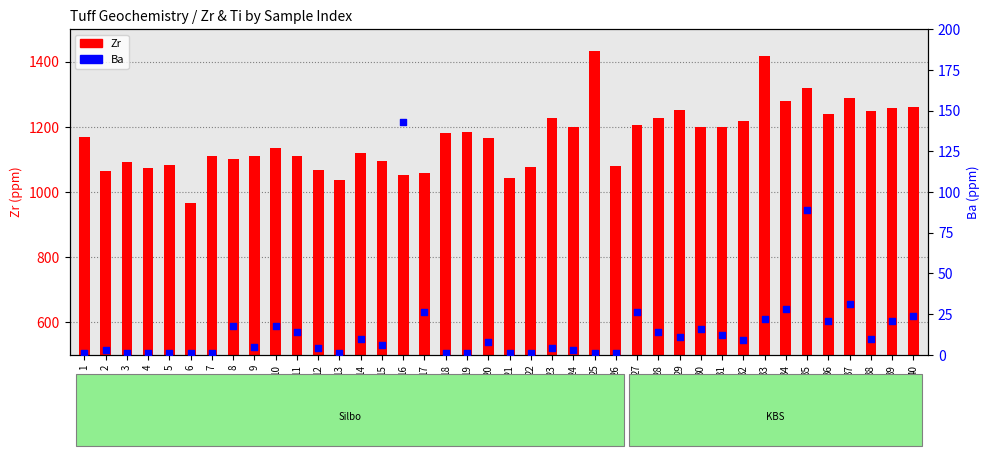

Is the value of Zr at 40 greater than the value of Ba at 18?

Yes